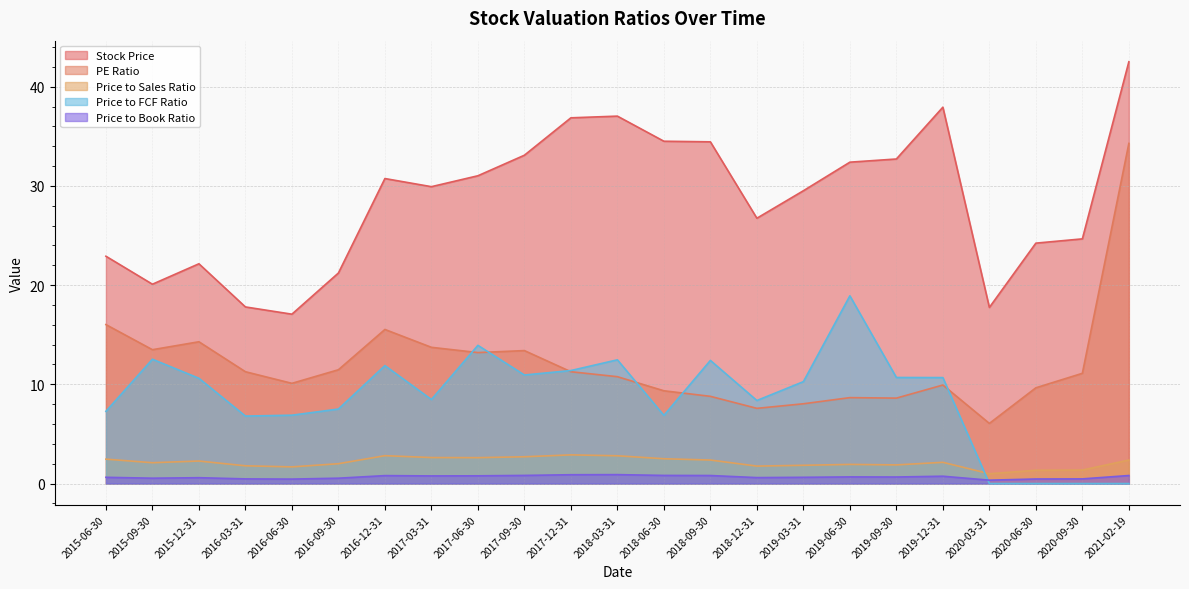

How many categories are shown in the chart?

23